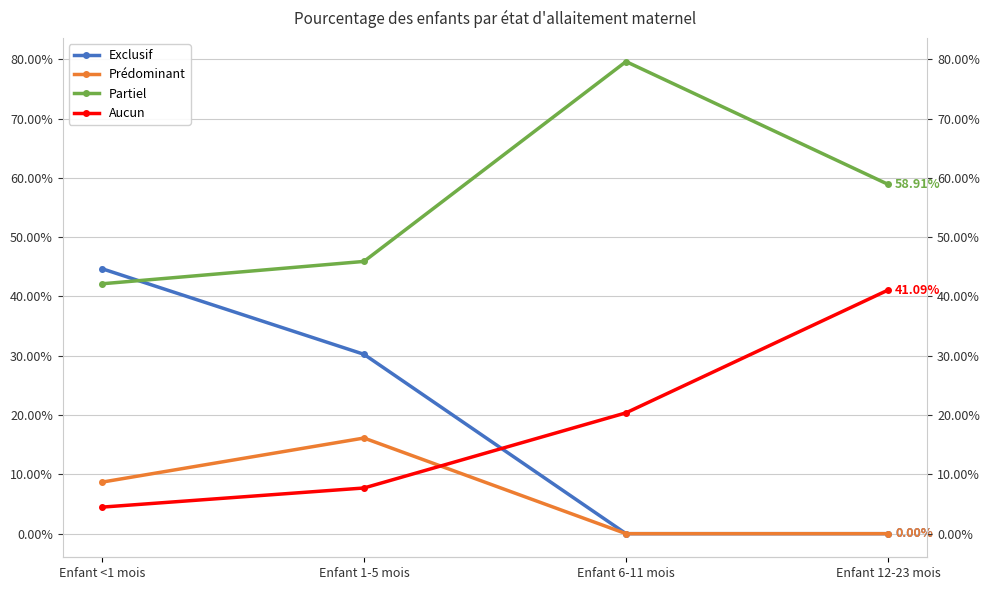

What are all the series names shown in the legend?

Exclusif, Prédominant, Partiel, Aucun